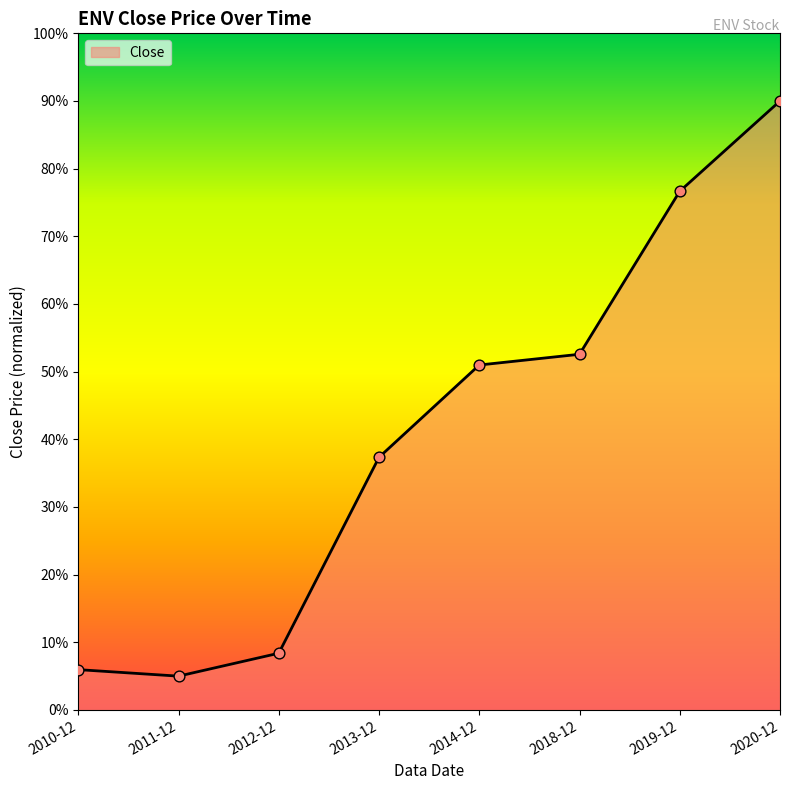

What is the change in value from 2019-12 to 2020-12?

+13.3